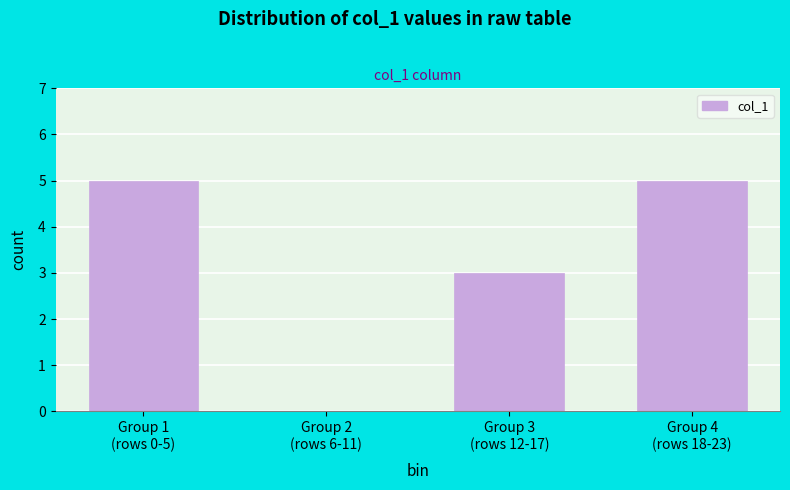

What is the greatest value displayed?

5